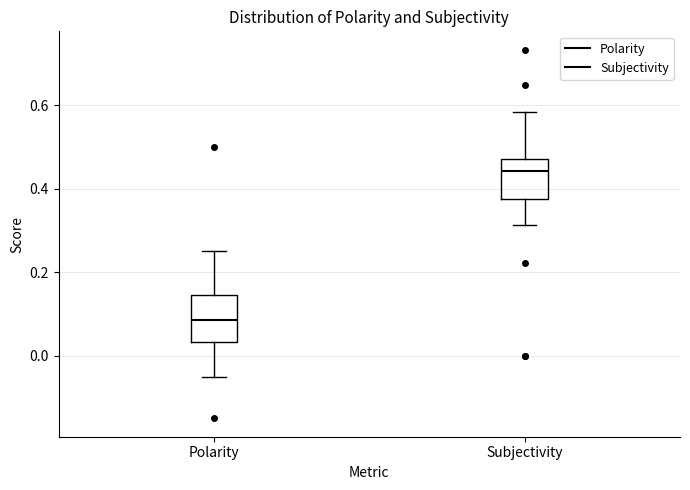

Reading left to right, transcribe this box plot: for each box, give where its median line is, the range the box spans, and where its two whiskers end, as read against the y-axis. The values are not printed on the chart, so give them approximately, as read against the axis.

Polarity: median 0.08, box 0.04 to 0.14, whiskers -0.04 to 0.26
Subjectivity: median 0.44, box 0.38 to 0.48, whiskers 0.32 to 0.58